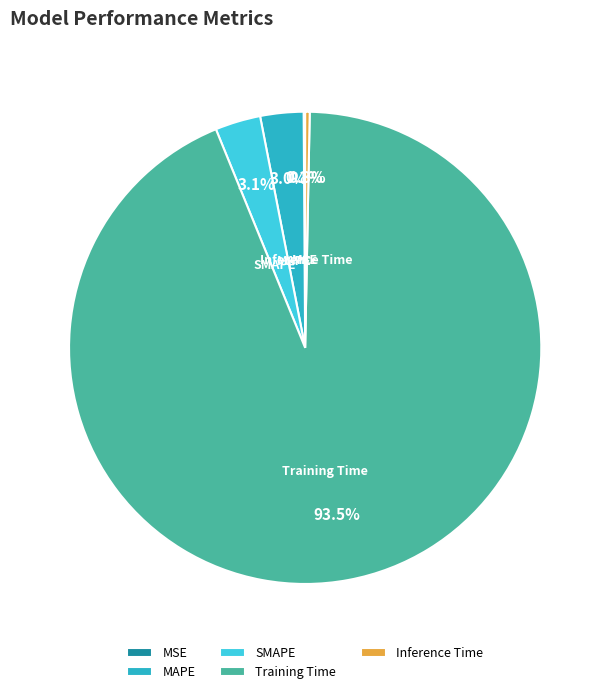

What is the largest slice in the pie chart?

Training Time